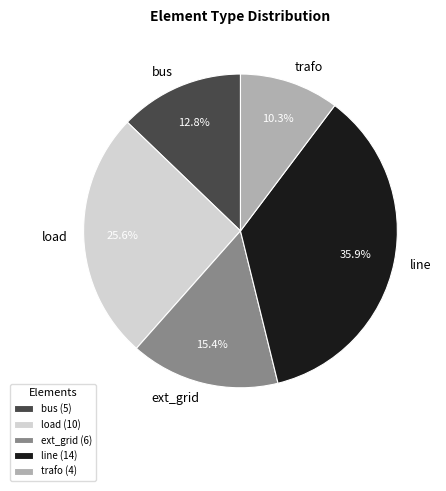

What is the ratio of the value at trafo to the value at load?

0.4